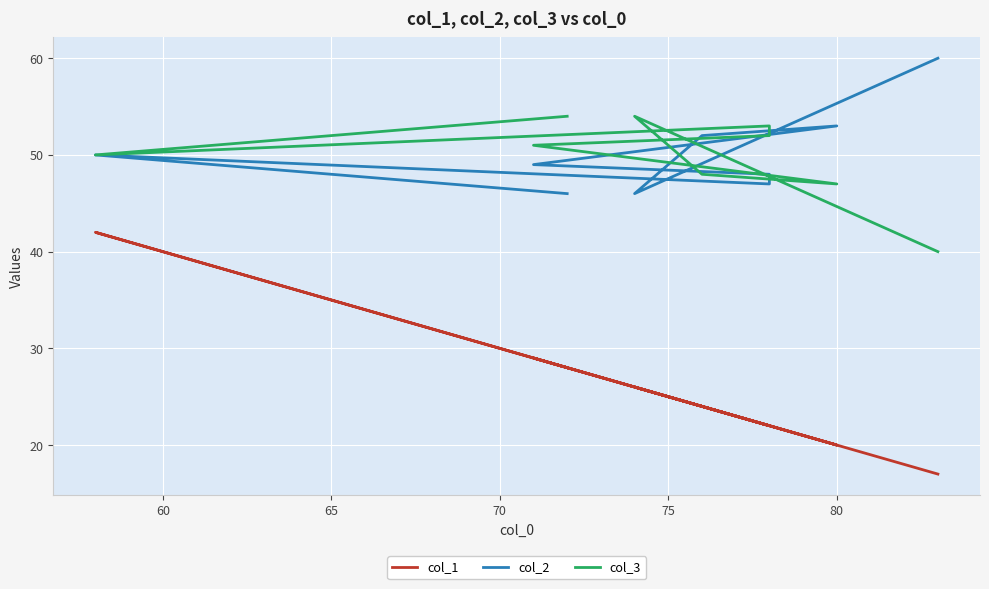

True or false: col_3 has a value of 52 at 70.

True